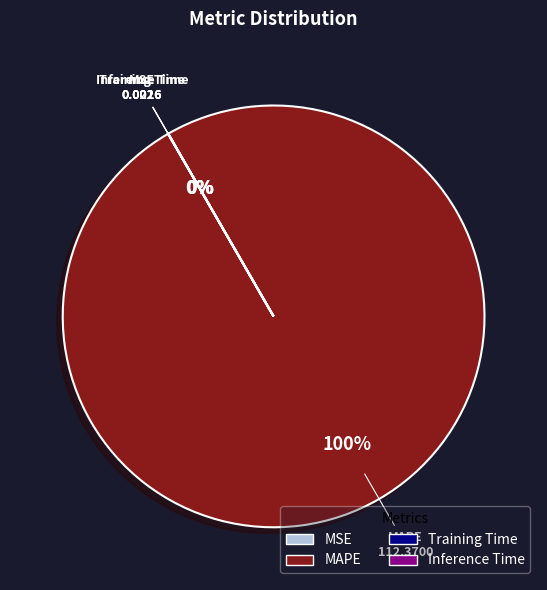

To the nearest percent, what is the difference between the largest and smallest slice percentages?

100%